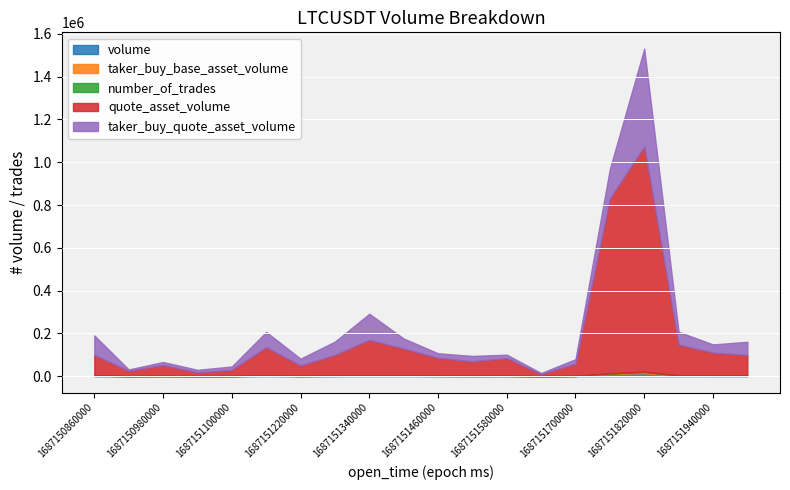

At which category is the sum across all series the highest?

1687151820000